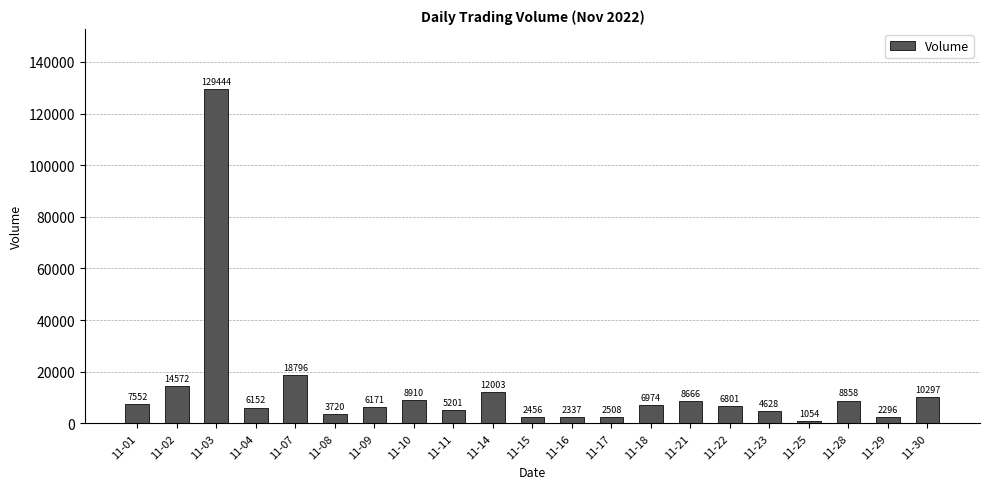

What is the value of the 1st bar from the left?

7552